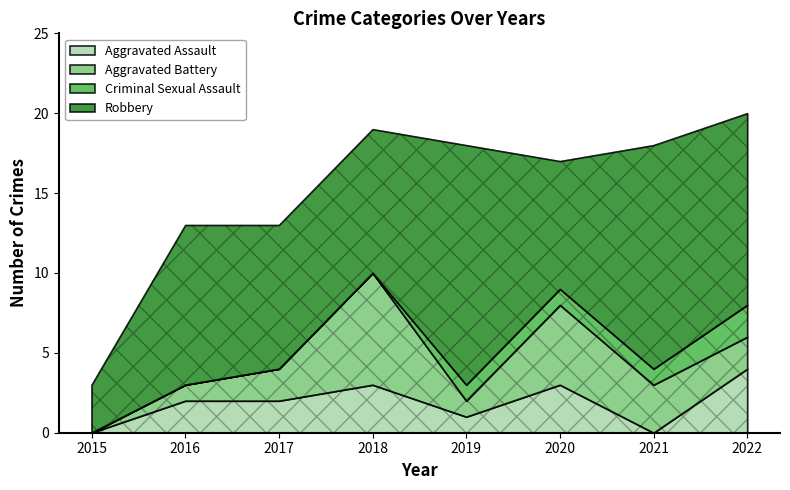

What is the difference between the maximum and minimum values in the Robbery series?

12